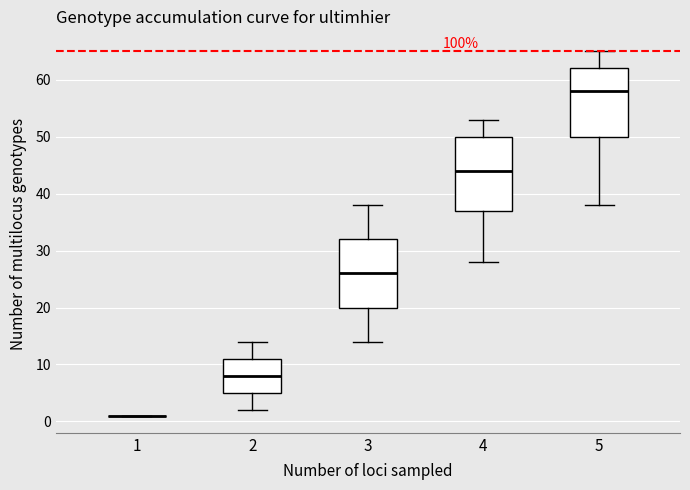

Reading left to right, transcribe this box plot: for each box, give where its median line is, the range the box spans, and where its two whiskers end, as read against the y-axis. The values are not printed on the chart, so give them approximately, as read against the axis.

1: box collapsed to a line at 1, whiskers 1 to 1
2: median 8, box 5 to 11, whiskers 2 to 14
3: median 26, box 20 to 32, whiskers 14 to 38
4: median 44, box 37 to 50, whiskers 28 to 53
5: median 58, box 50 to 62, whiskers 38 to 65